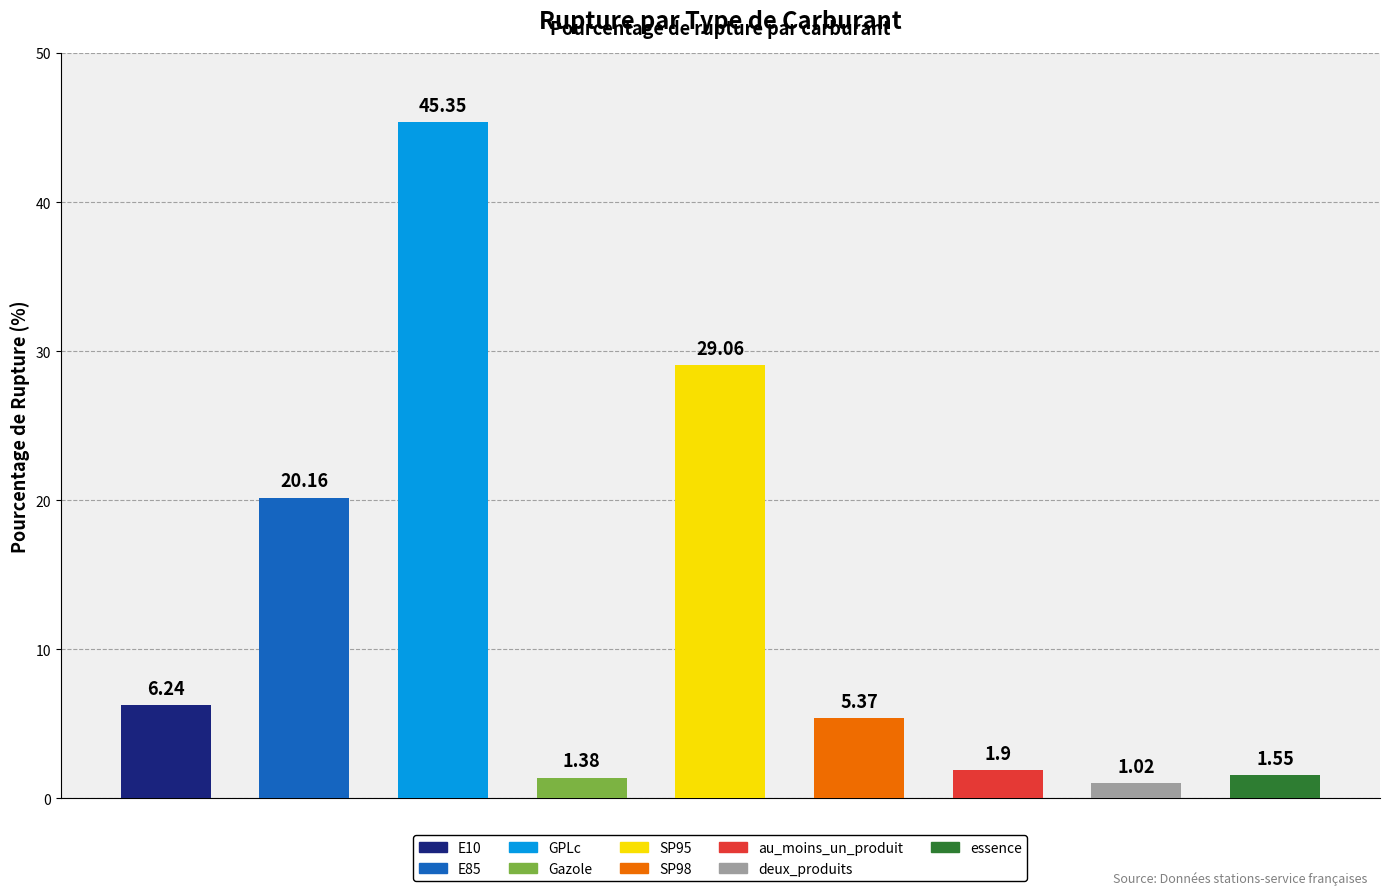

What is the average value?

12.4